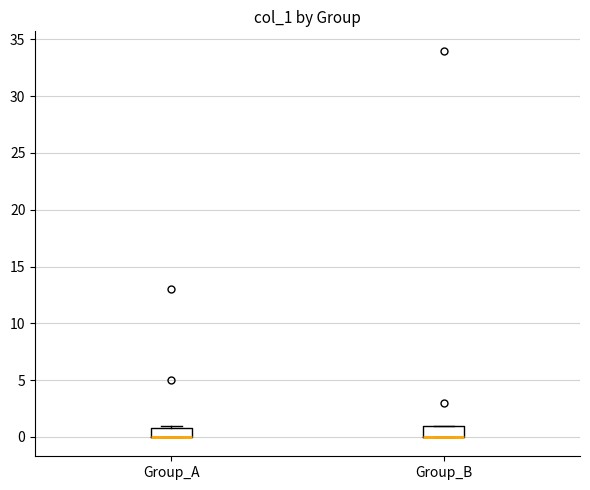

Reading left to right, transcribe this box plot: for each box, give where its median line is, the range the box spans, and where its two whiskers end, as read against the y-axis. The values are not printed on the chart, so give them approximately, as read against the axis.

Group_A: median 0 (drawn on the box's lower edge), box 0 to 1, whiskers 0 to 1 (just above the box's upper edge)
Group_B: median 0 (drawn on the box's lower edge), box 0 to 1, whiskers 0 to 1